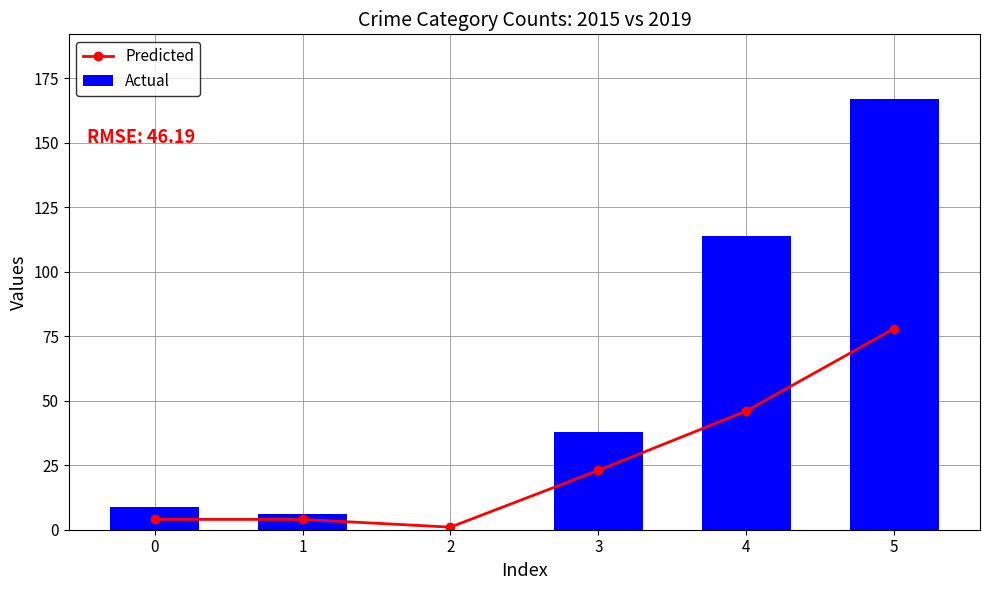

What is the average value of the Actual series?

56